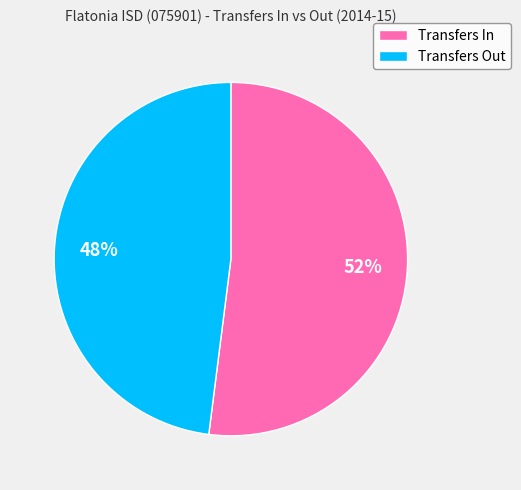

Rank the categories by value from highest to lowest.

Transfers In, Transfers Out